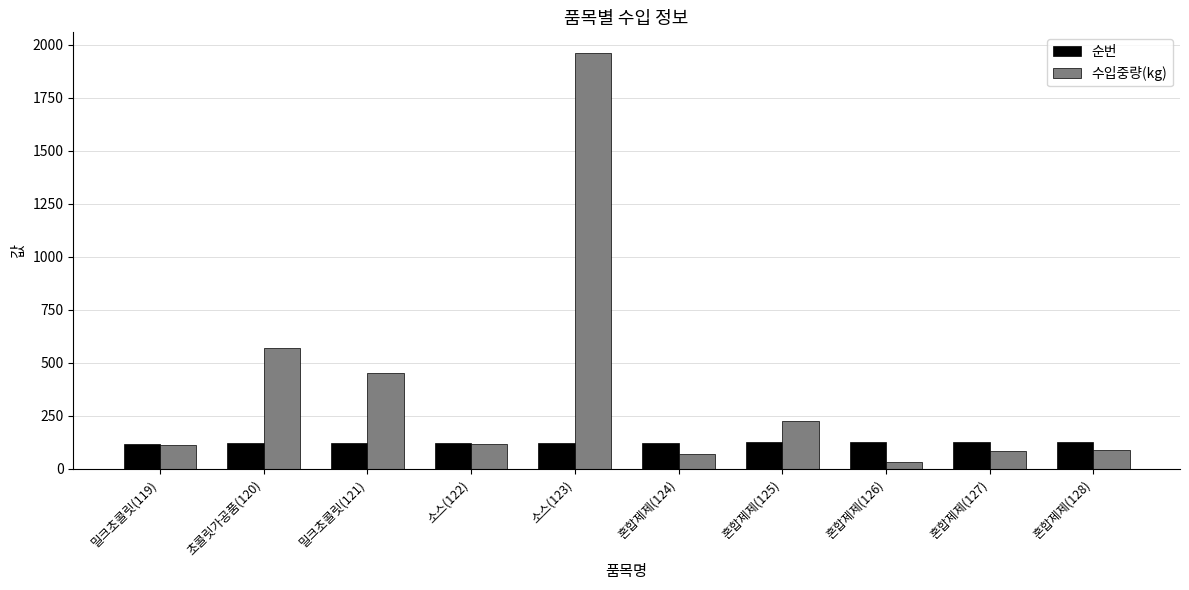

List the series in order of their peak value, lowest first.

순번, 수입중량(kg)